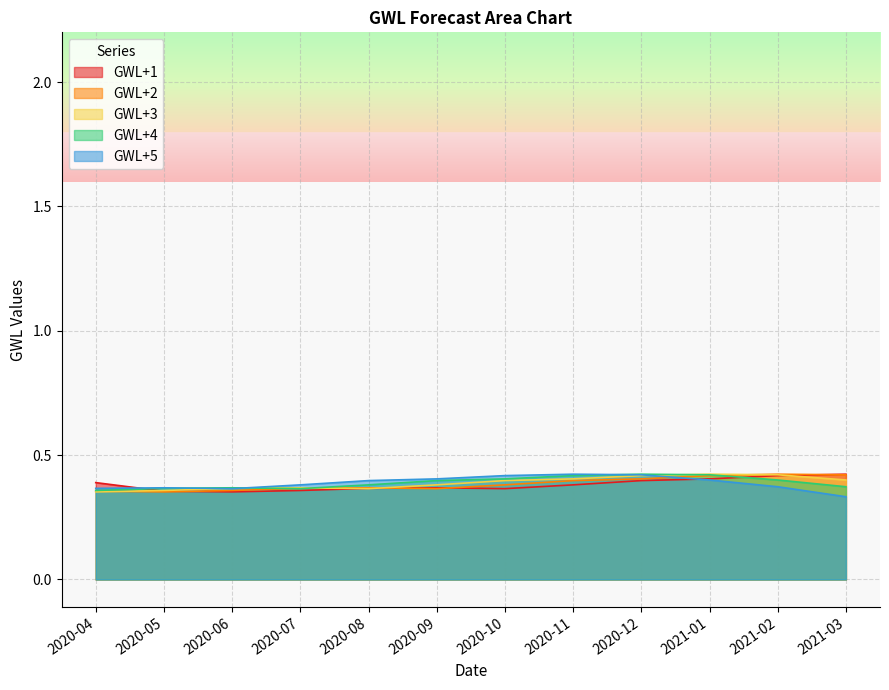

What are all the series names shown in the legend?

GWL+1, GWL+2, GWL+3, GWL+4, GWL+5